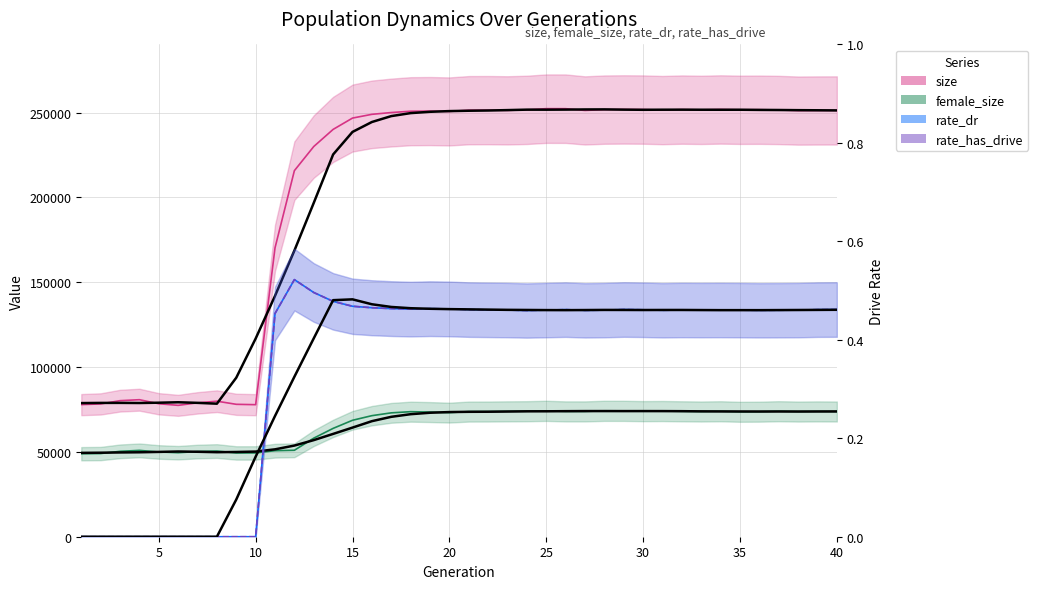

How many lines are shown in the chart?

4